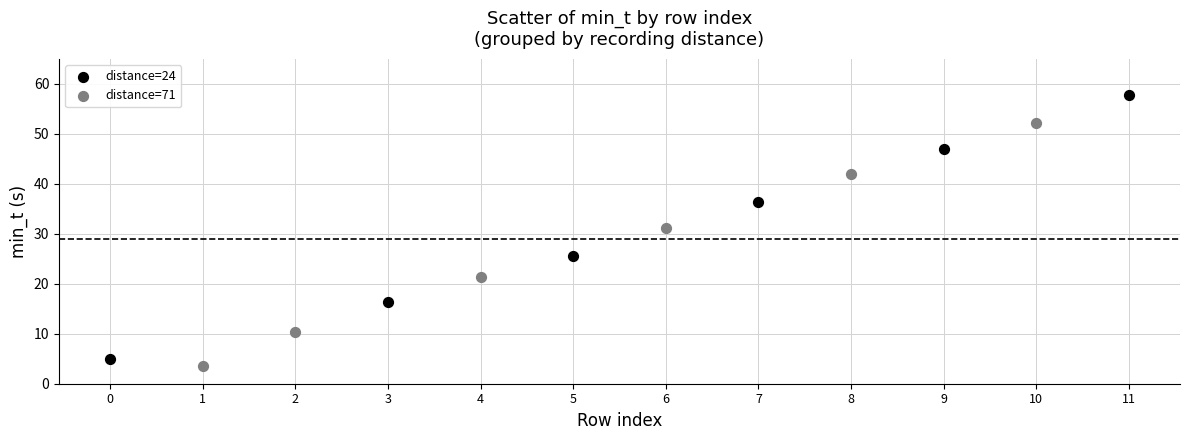

Which series has the largest Y range (max minus min)?

distance=24